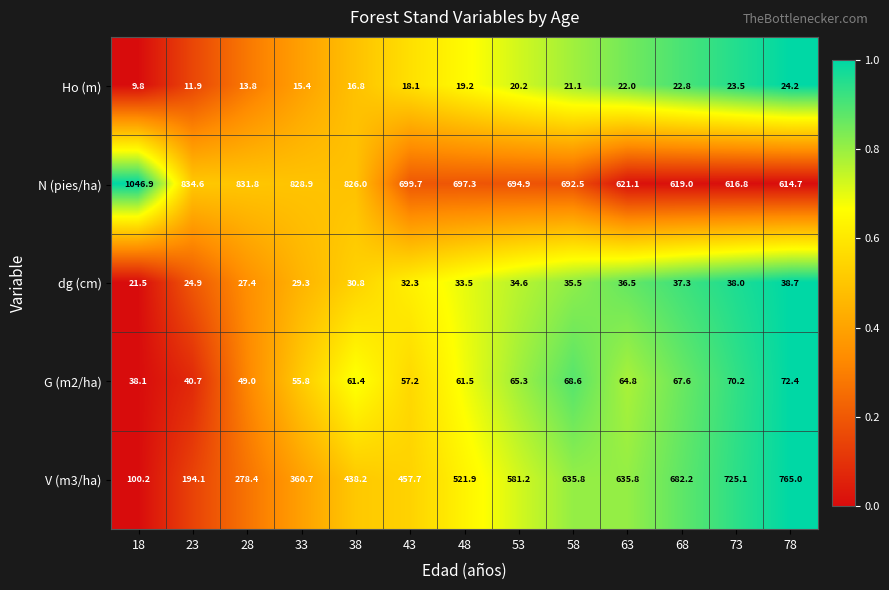

Which series has the largest total across all categories?

N (pies/ha)